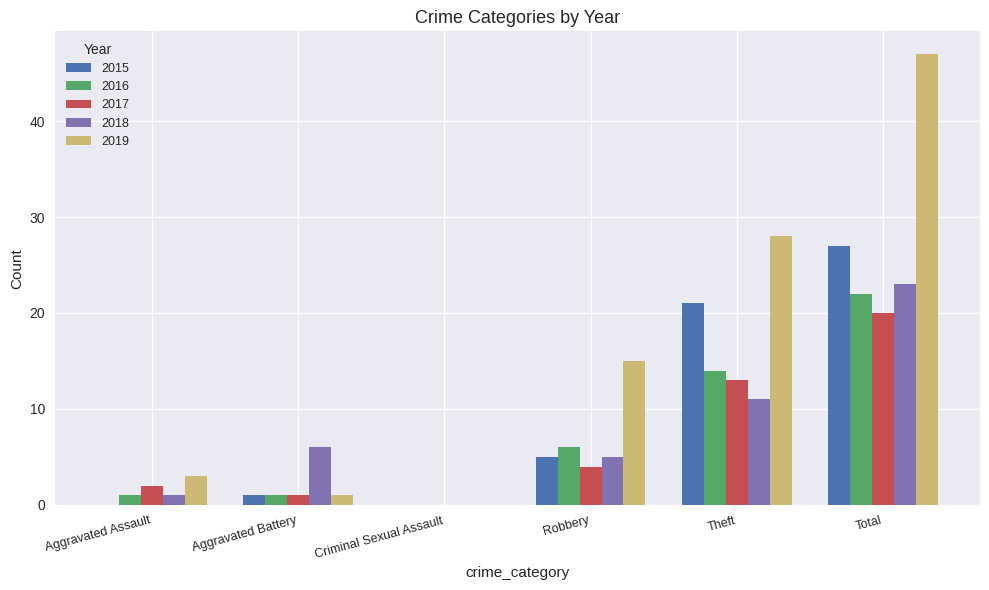

Which label corresponds to the largest value in the chart?

Total